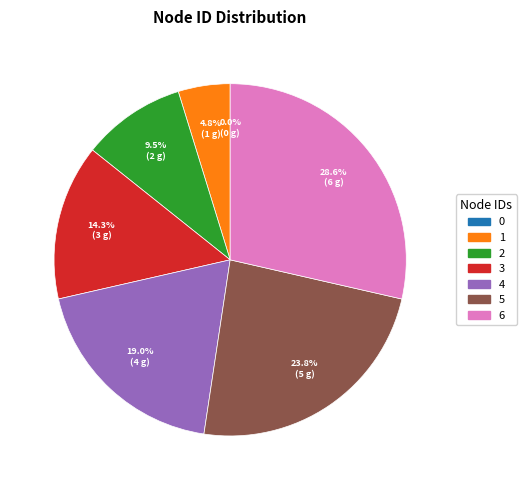

How many segments does this pie chart have?

7